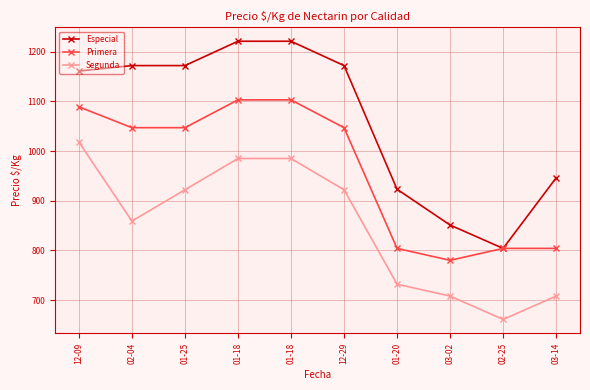

How many values in the Especial series are below 1172?

5